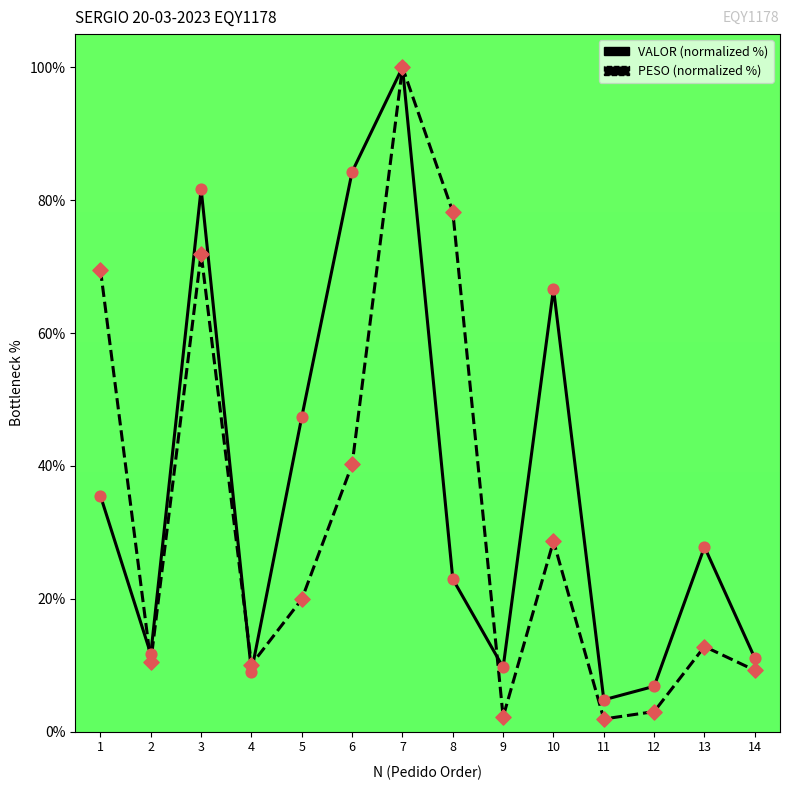

At which category is the sum across all series the highest?

7